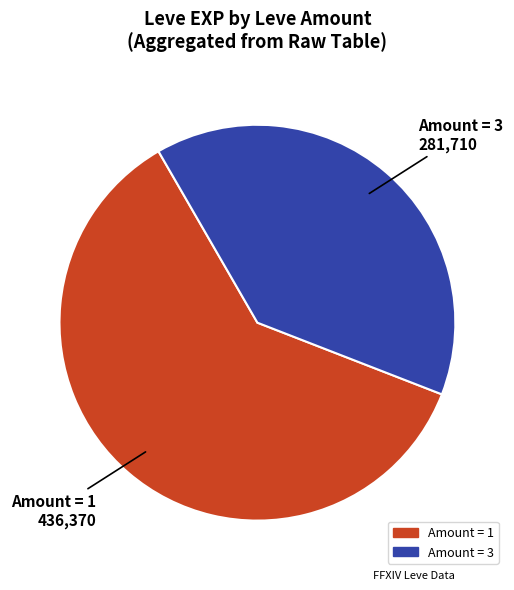

Is there a majority slice in this chart?

Yes